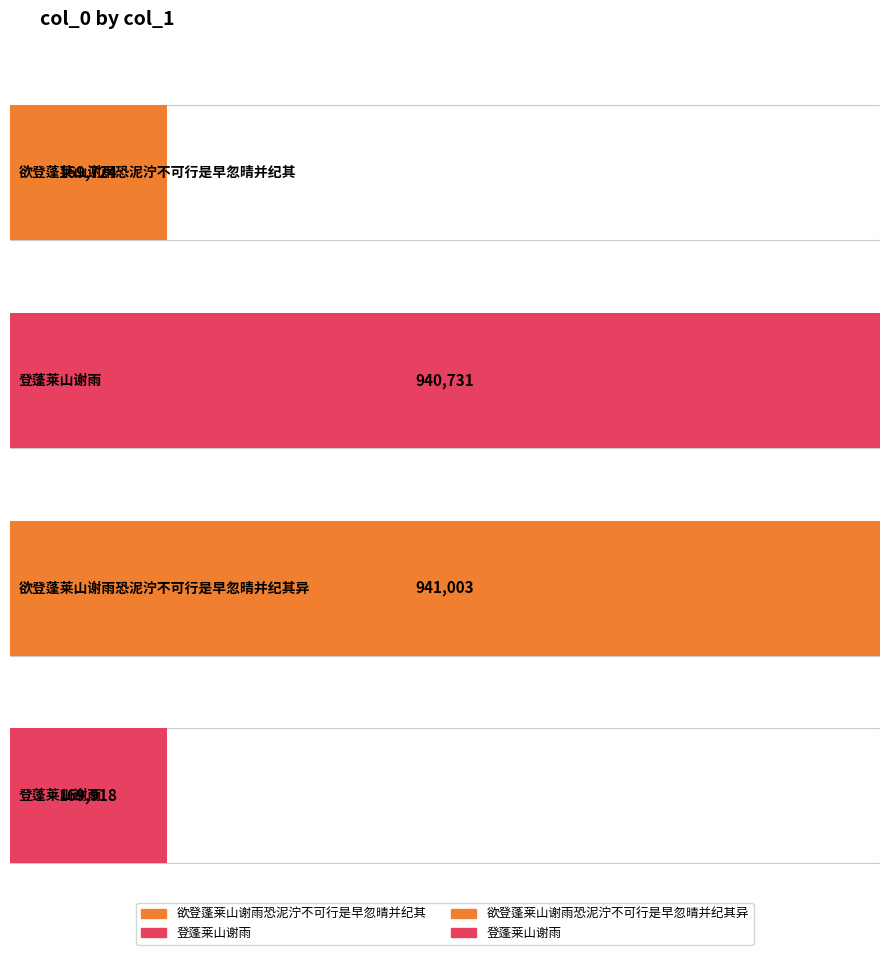

True or false: the data shows 246056 at 欲登蓬莱山谢雨恐泥泞不可行是早忽晴并纪其异.

False